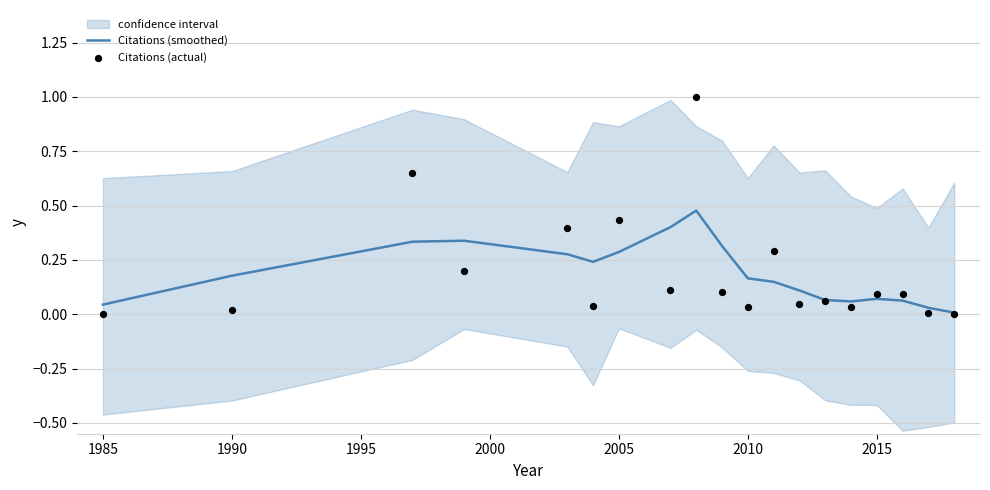

What are all the series names shown in the legend?

Citations (smoothed), Citations (actual)